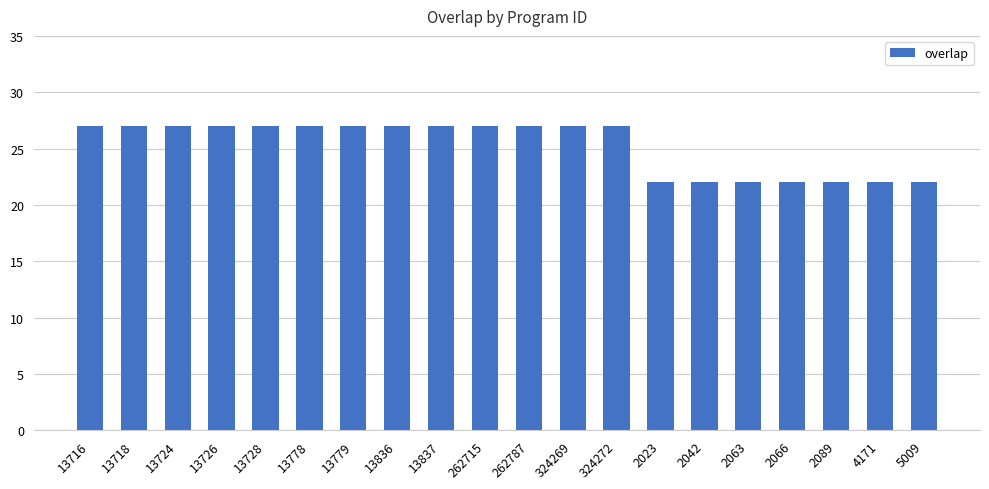

What is the minimum value shown in the chart?

22